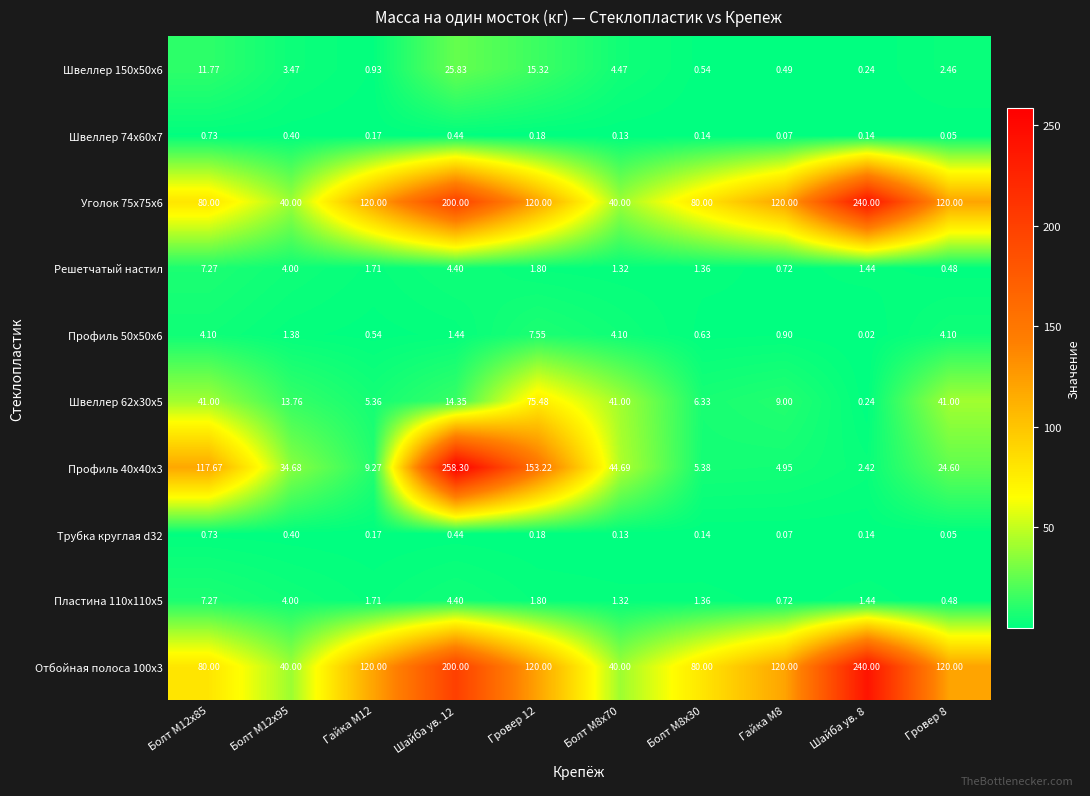

How many values in the Профиль 50x50x6 series are below 1?

4